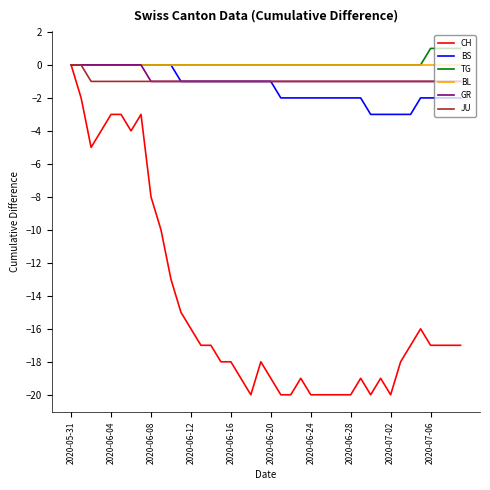

What is the average value of the BS series?

-1